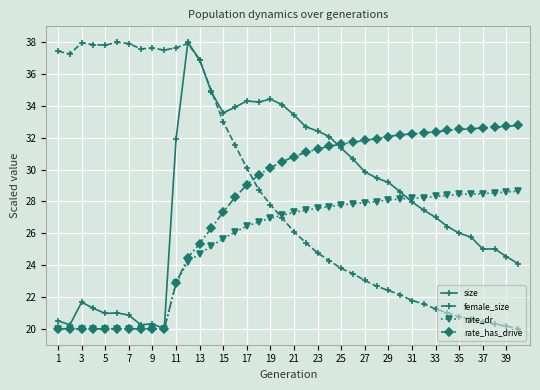

What is the value of the size point at the 5th from the left?

21.0